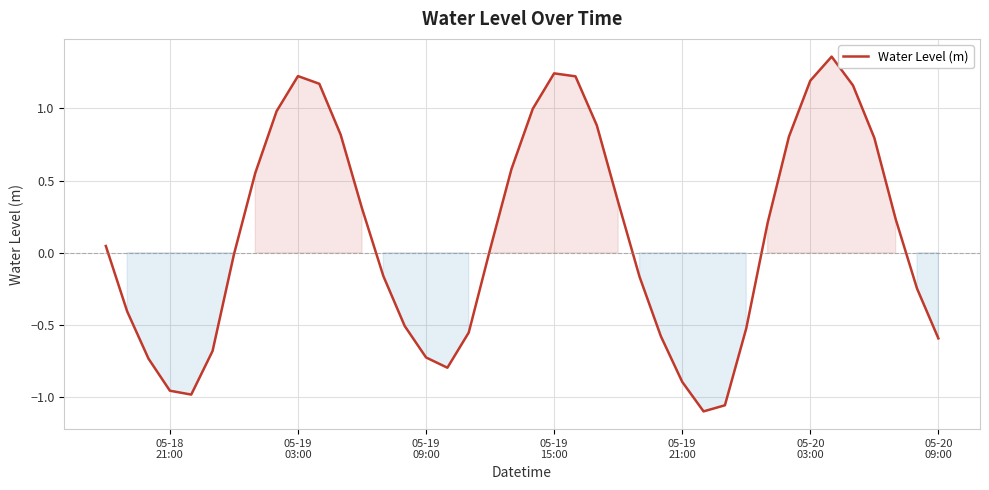

What is the difference between the maximum and minimum values?

2.5